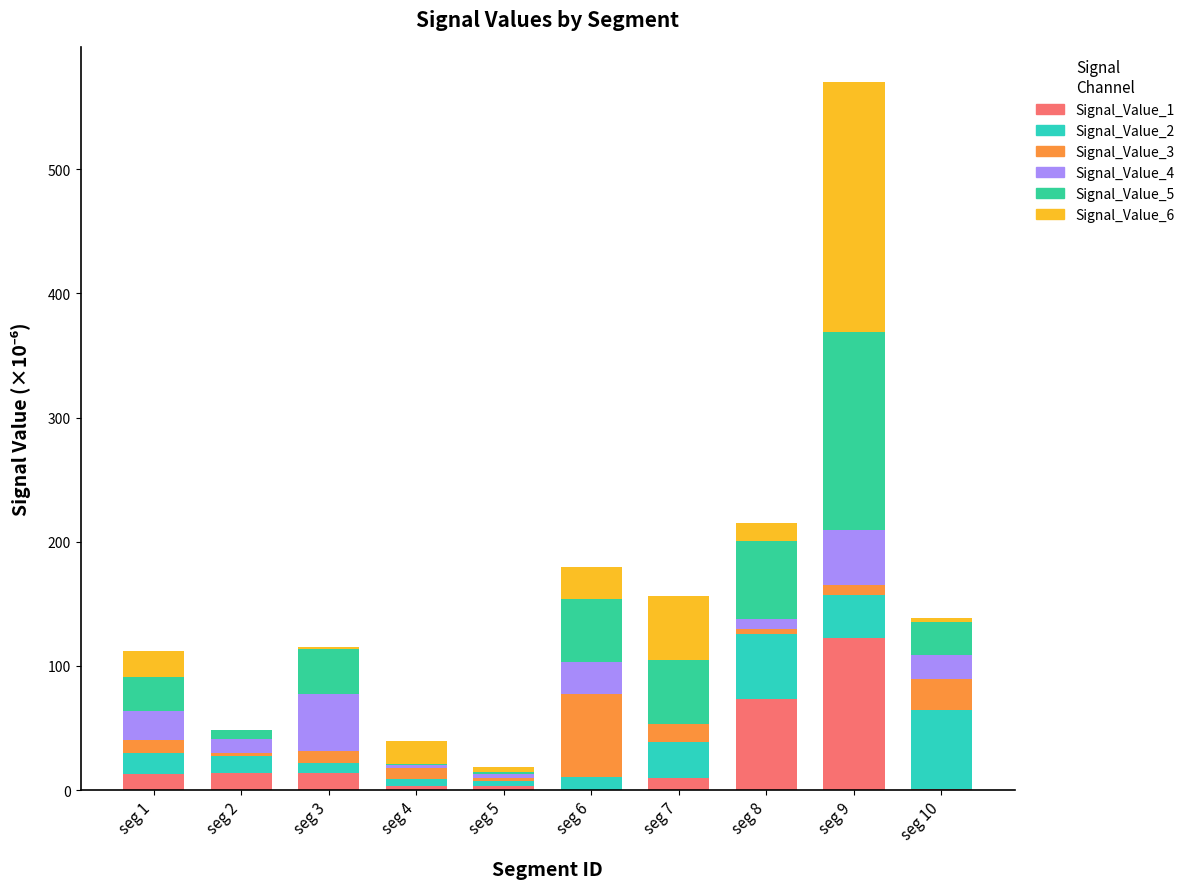

Are the bars grouped side by side (vs. stacked)?

No